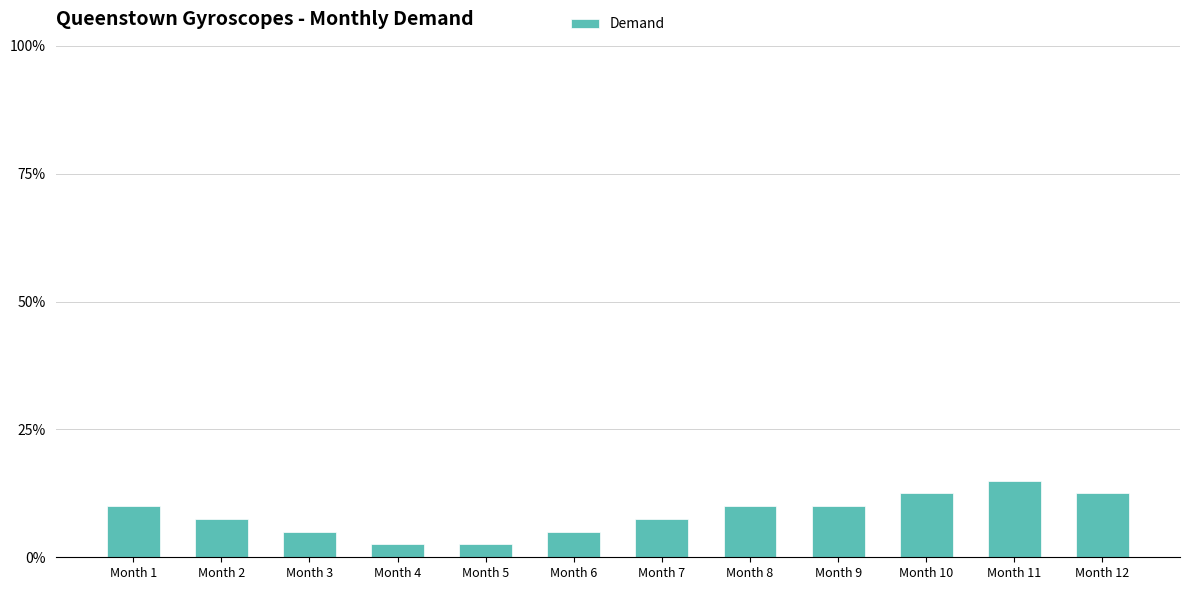

Reading right to left, what are all the values shown in this chart?

Month 12=12.5	Month 11=15.0	Month 10=12.5	Month 9=10.0	Month 8=10.0	Month 7=7.5	Month 6=5.0	Month 5=2.5	Month 4=2.5	Month 3=5.0	Month 2=7.5	Month 1=10.0